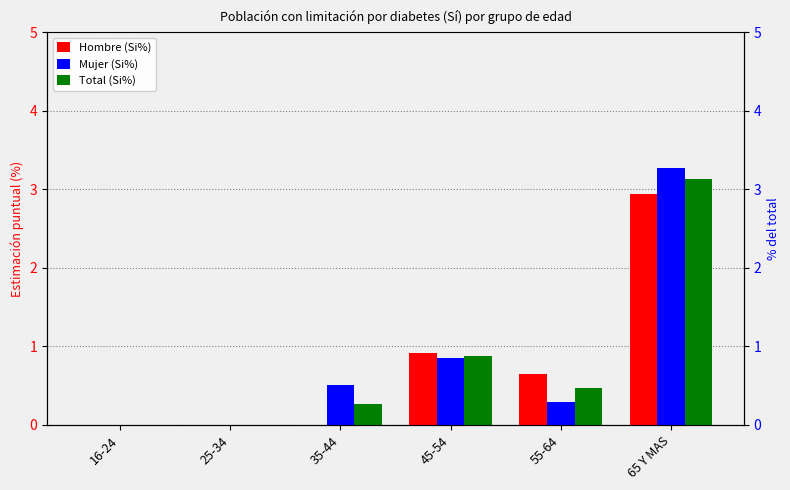

The value of Mujer (Si%) at 65 Y MAS is 3.3. True or false?

True